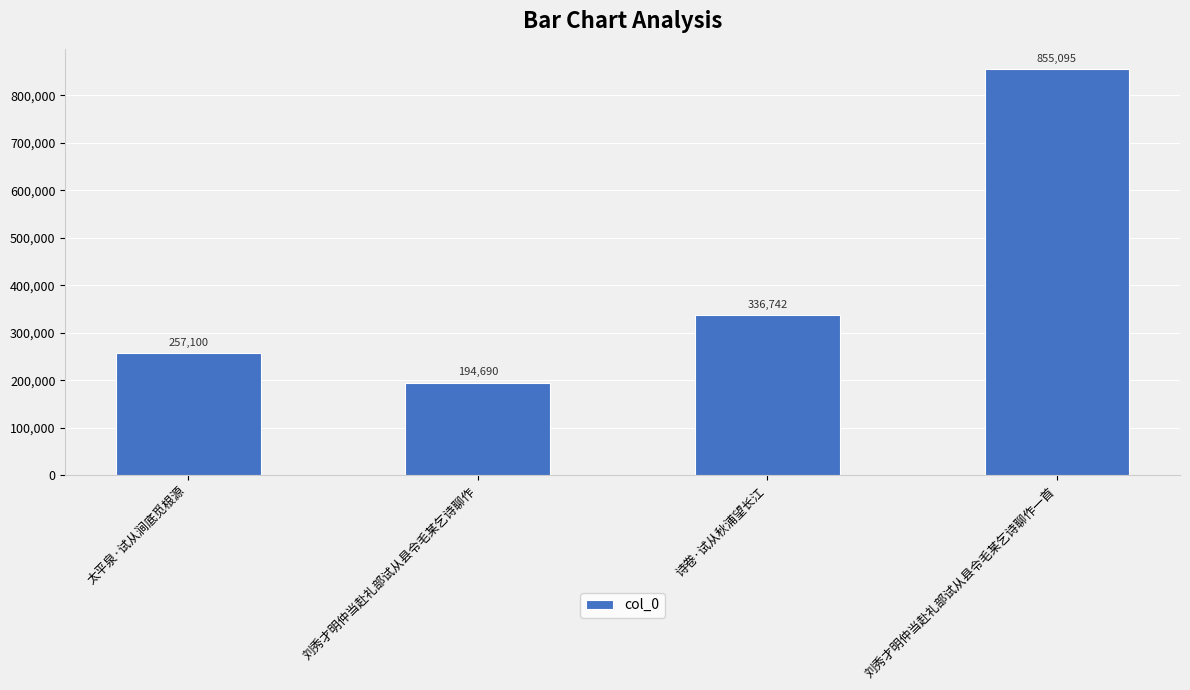

What is the change in value from 诗卷·试从秋浦望长江 to 刘秀才明仲当赴礼部试从县令毛某乞诗聊作一首?

+518353